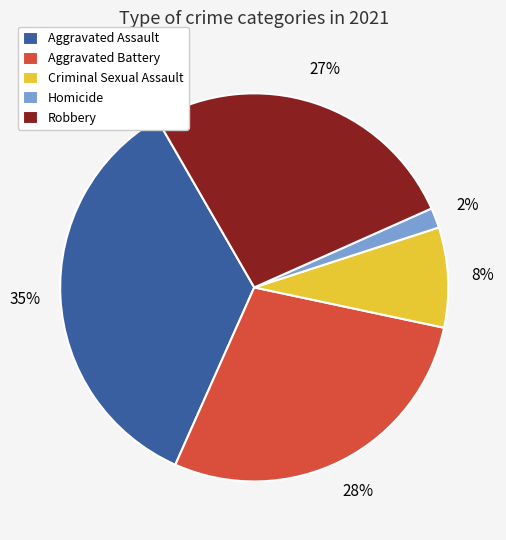

To the nearest percent, what is the difference between the Aggravated Assault and Robbery slice percentages?

8%